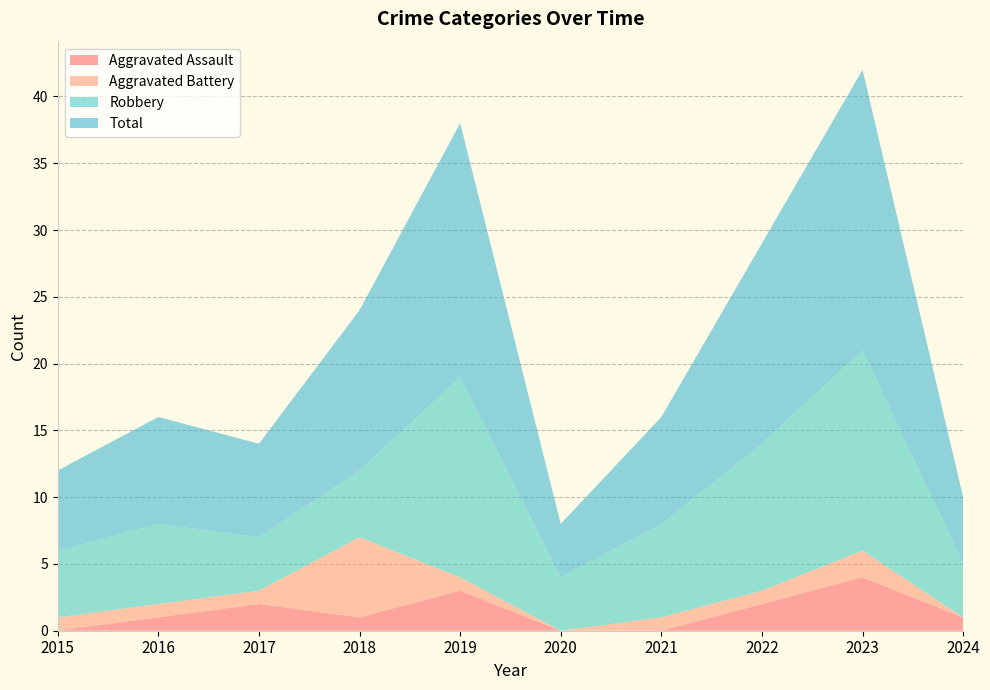

Reading left to right, list all the values displayed in this chart.

Aggravated Assault: 2015=0	2016=1	2017=2	2018=1	2019=3	2020=0	2021=0	2022=2	2023=4	2024=1
Aggravated Battery: 2015=1	2016=1	2017=1	2018=6	2019=1	2020=0	2021=1	2022=1	2023=2	2024=0
Robbery: 2015=5	2016=6	2017=4	2018=5	2019=15	2020=4	2021=7	2022=11	2023=15	2024=4
Total: 2015=6	2016=8	2017=7	2018=12	2019=19	2020=4	2021=8	2022=15	2023=21	2024=5